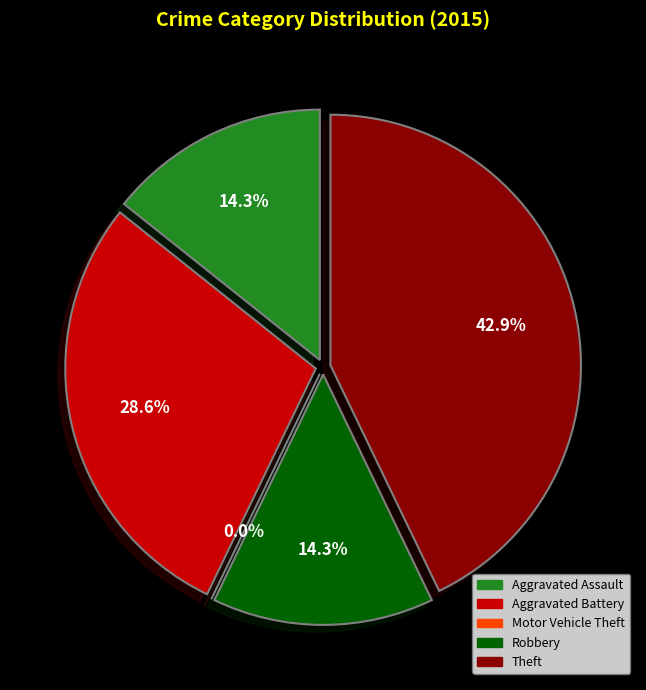

Is there a majority slice in this chart?

No